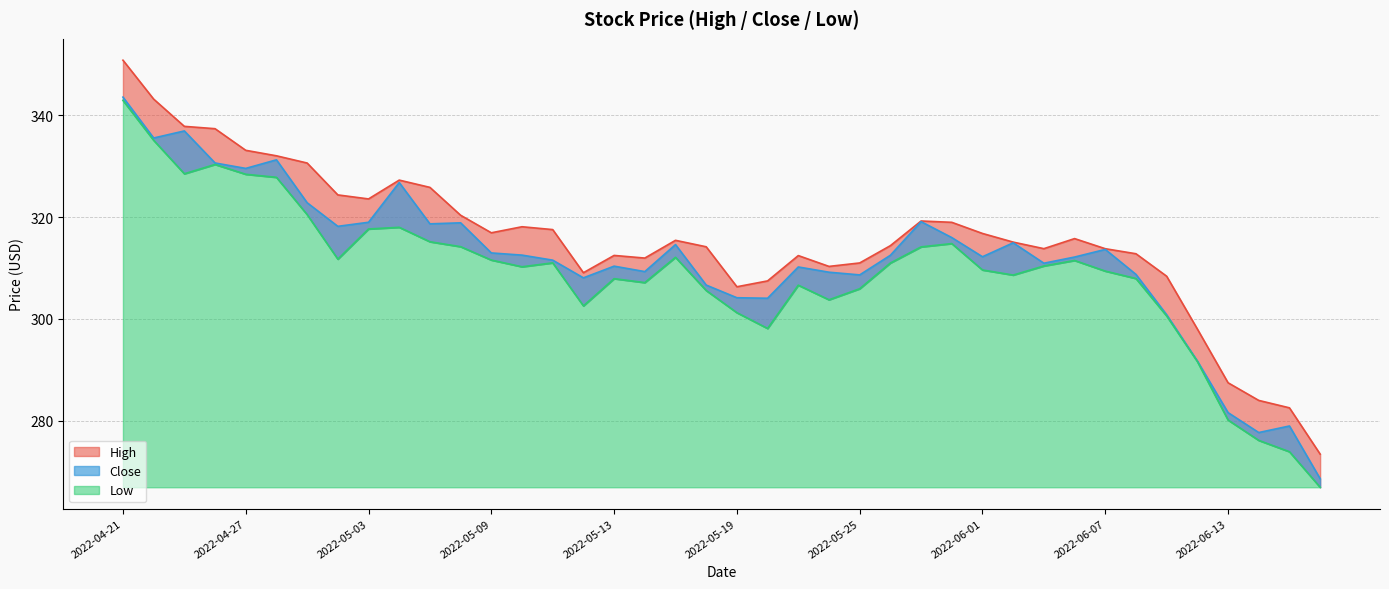

Where is the first local maximum for Close?

2022-04-25